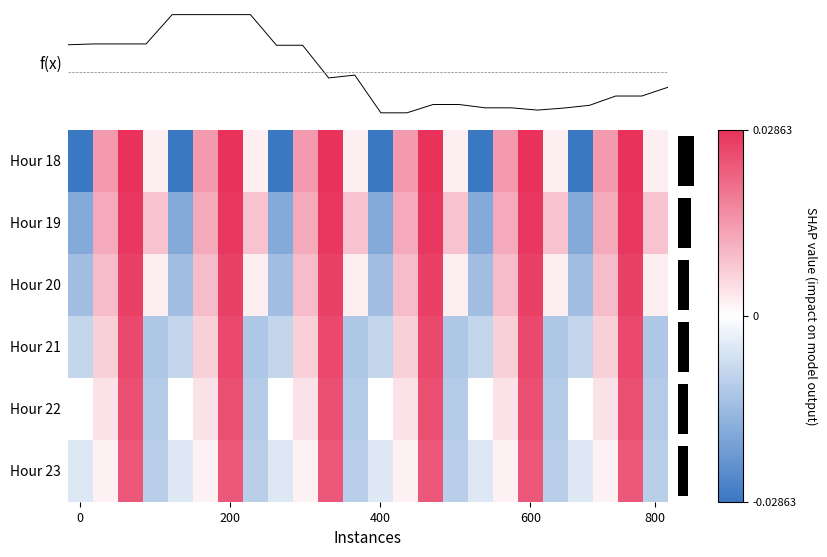

At how many categories does at least one series exceed 0?

18